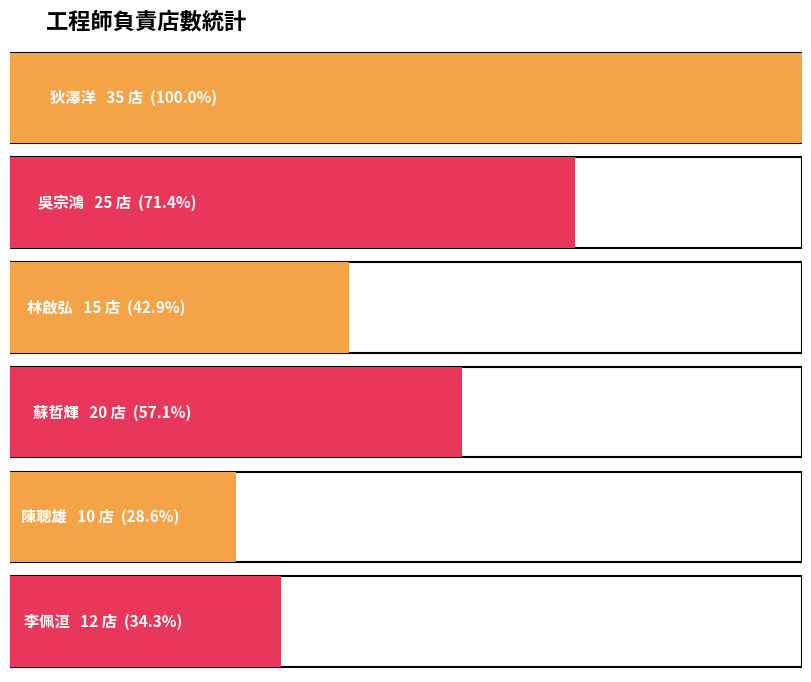

Rank the categories by value from lowest to highest.

陳聰雄, 李佩洹, 林啟弘, 蘇哲輝, 吳宗鴻, 狄澤洋